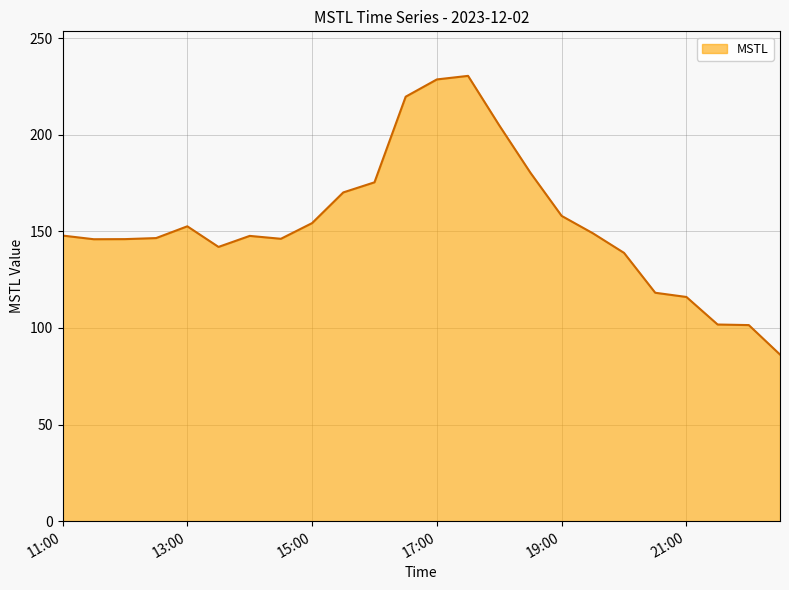

What is the difference between the maximum and minimum values?

144.2